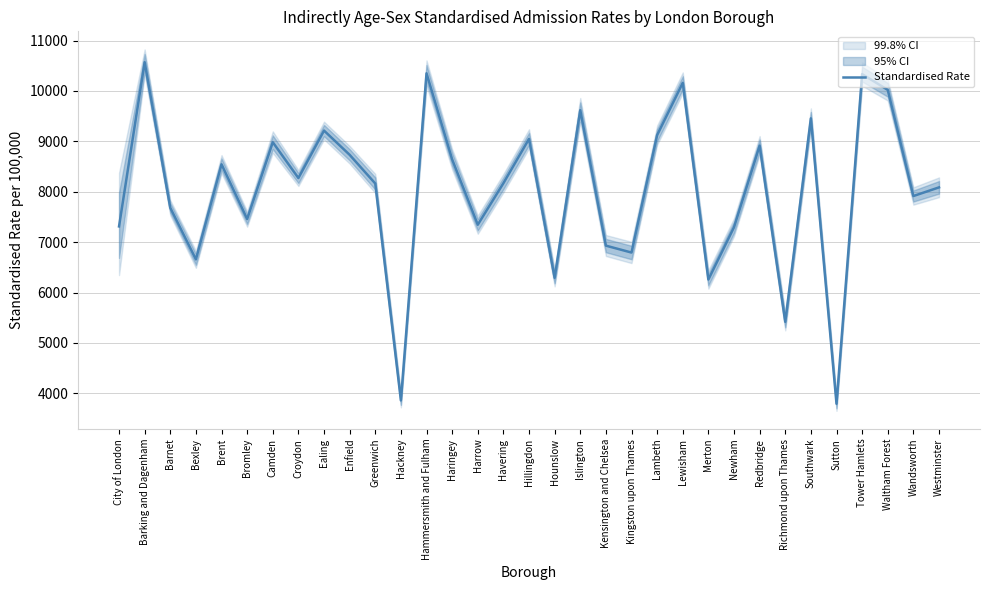

The chart shows a value of 15074.0 at Ealing. True or false?

False